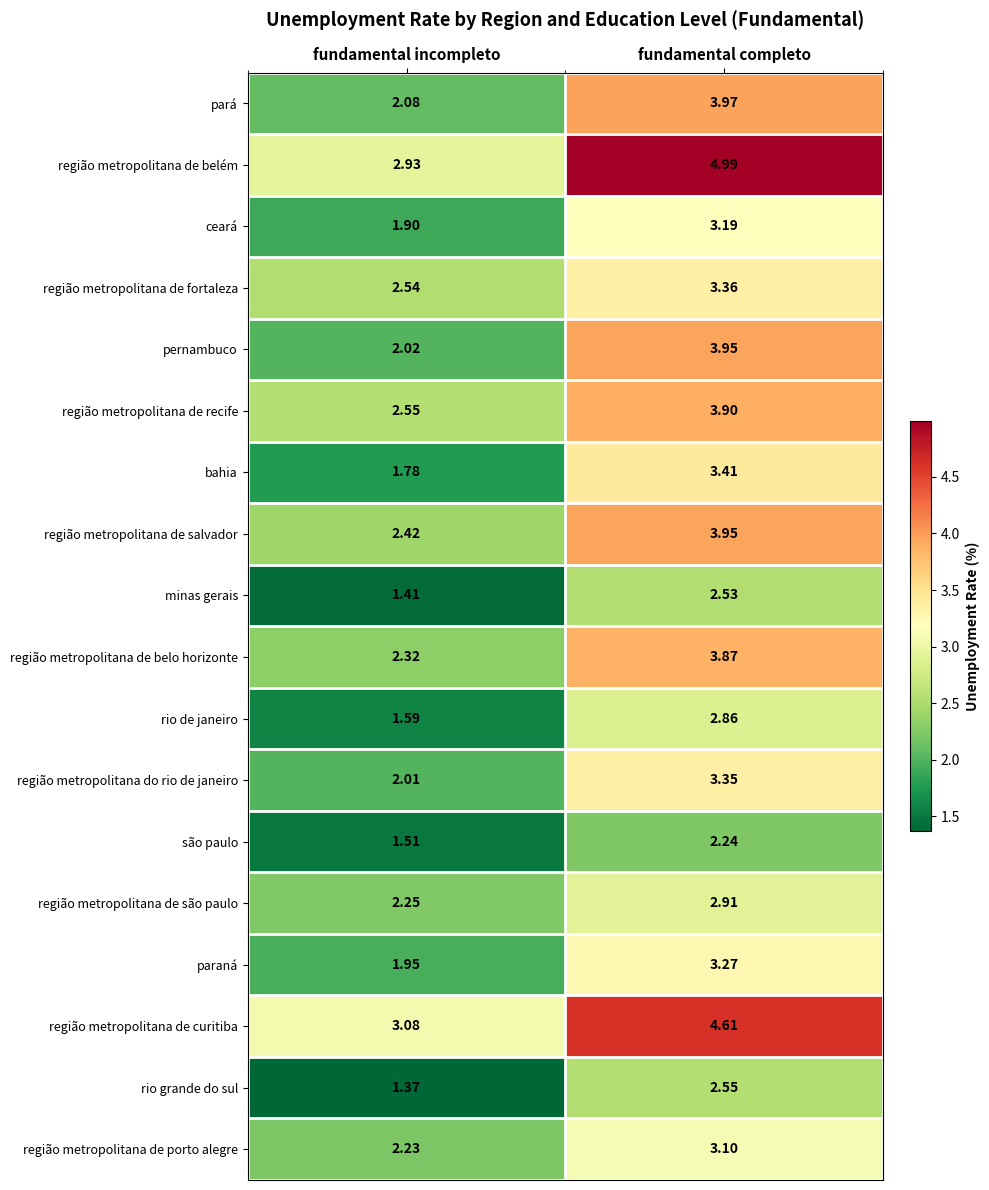

Rank the series at fundamental incompleto from lowest to highest value.

rio grande do sul, minas gerais, são paulo, rio de janeiro, bahia, ceará, paraná, região metropolitana do rio de janeiro, pernambuco, pará, região metropolitana de porto alegre, região metropolitana de são paulo, região metropolitana de belo horizonte, região metropolitana de salvador, região metropolitana de fortaleza, região metropolitana de recife, região metropolitana de belém, região metropolitana de curitiba